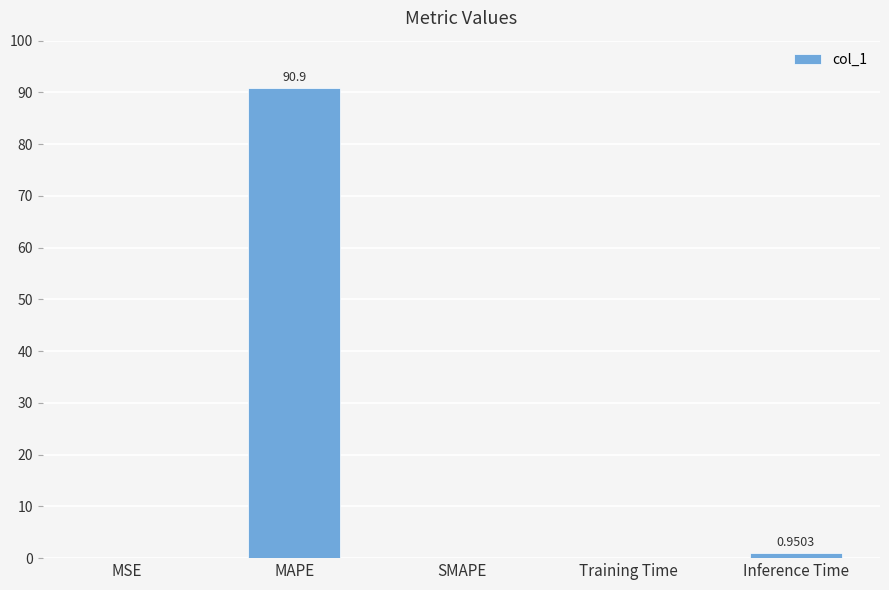

How many series are shown in this chart?

1